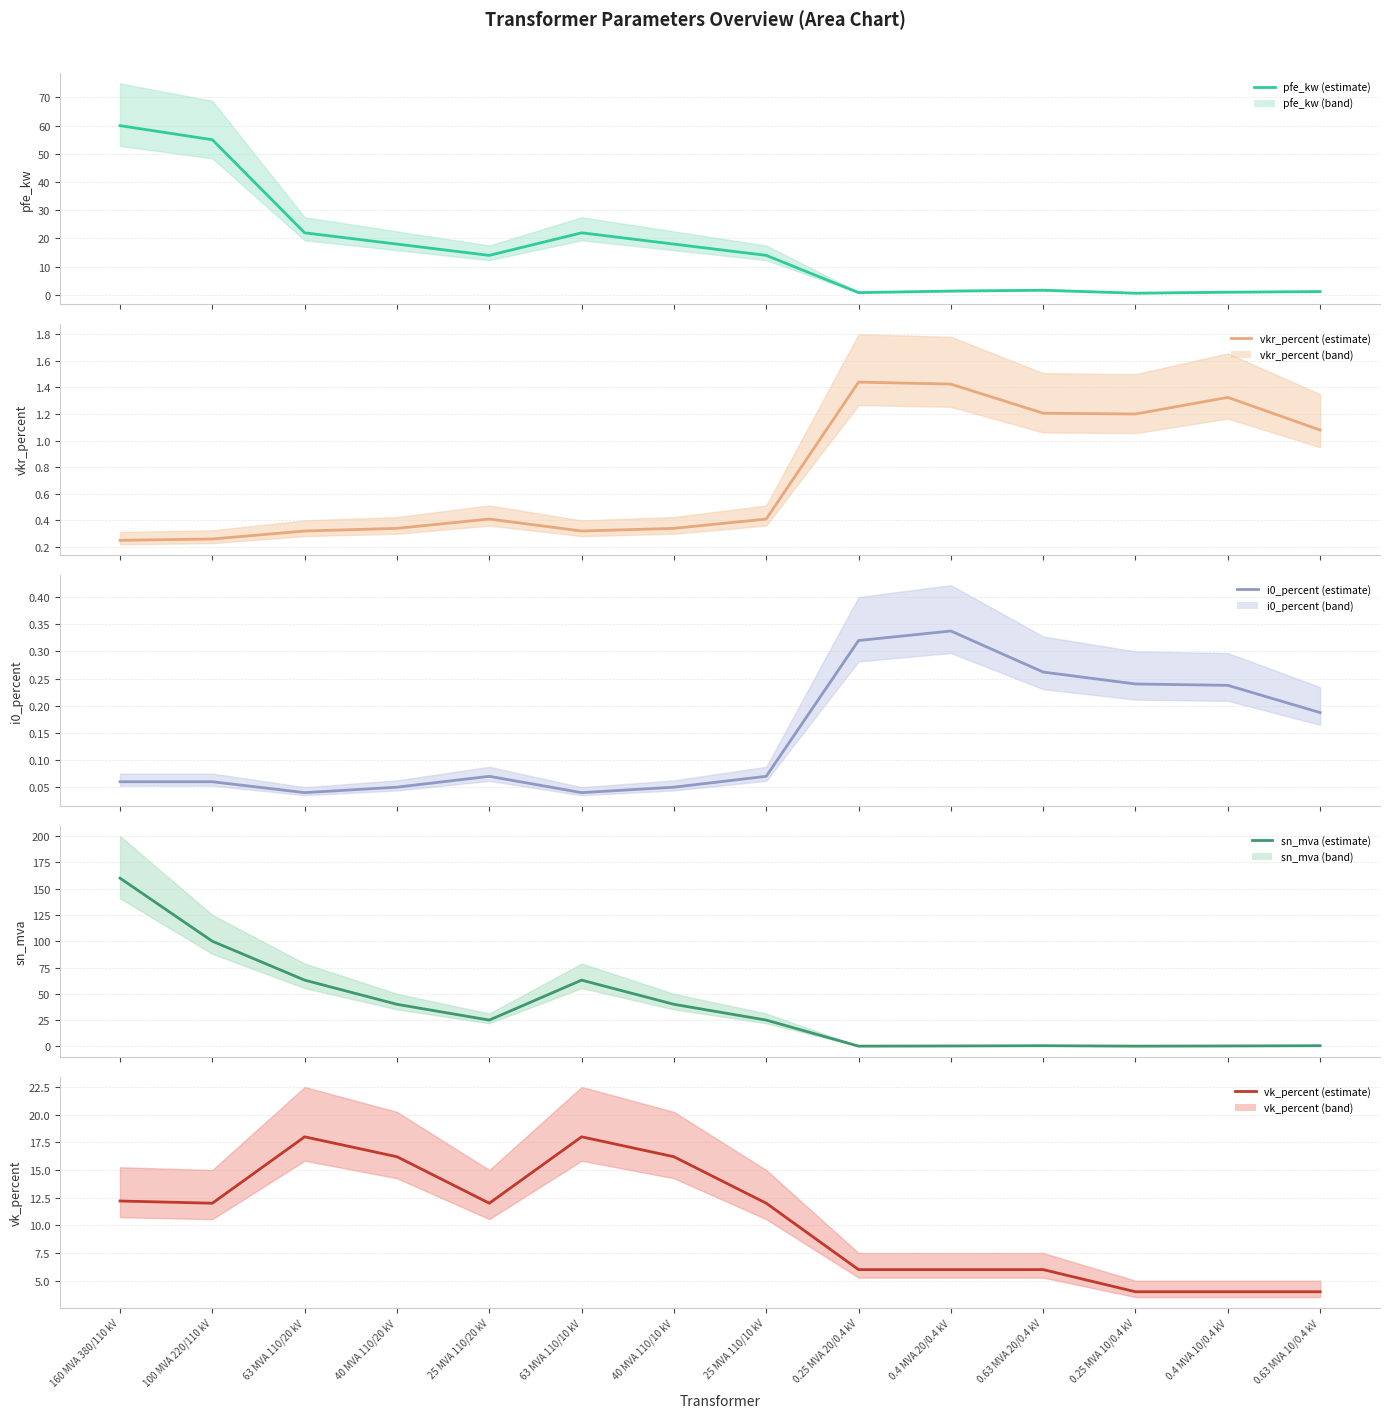

Which category has the lowest value in the vkr_percent series?

160 MVA 380/110 kV